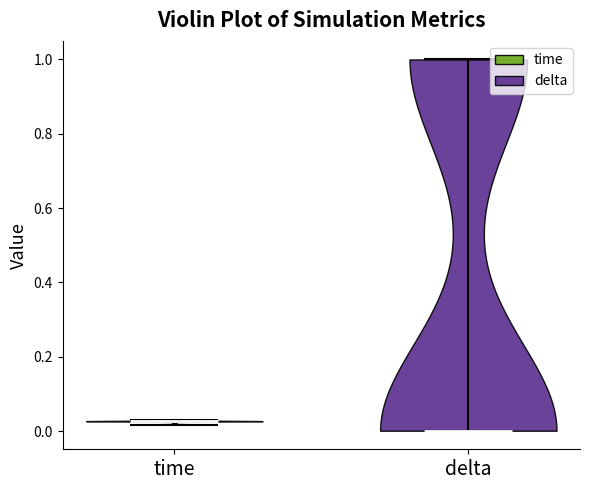

Which violin has the lowest median line?

delta